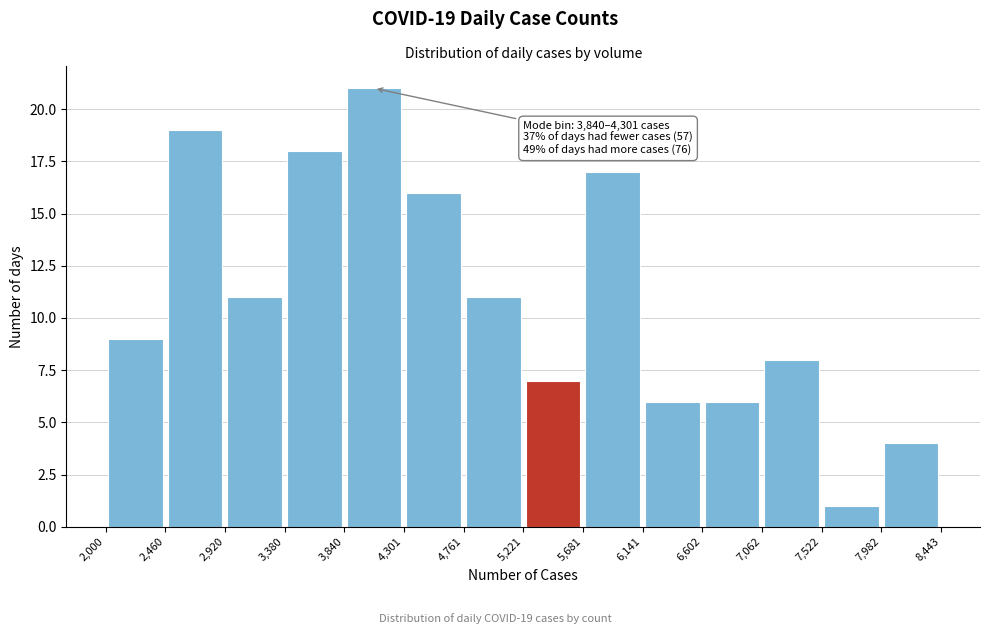

Which range on the x-axis has the tallest bar?

3,840 to 4,301